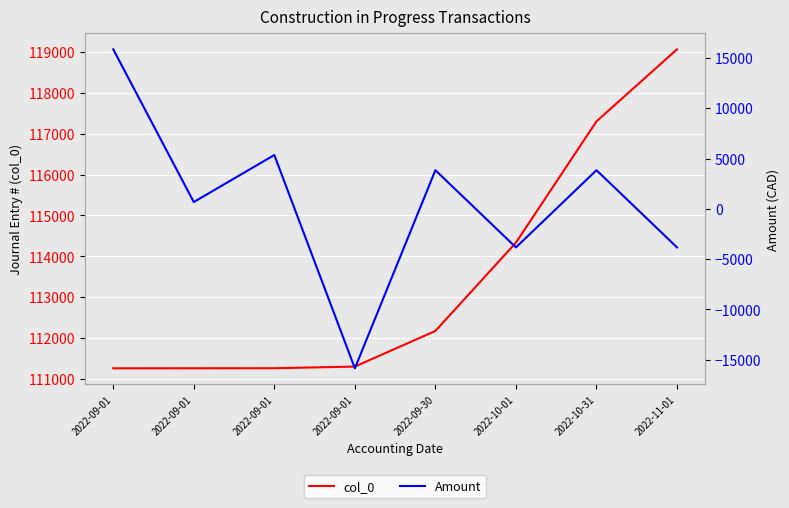

What is the difference between the highest and lowest values at 2022-09-01?

95408.5